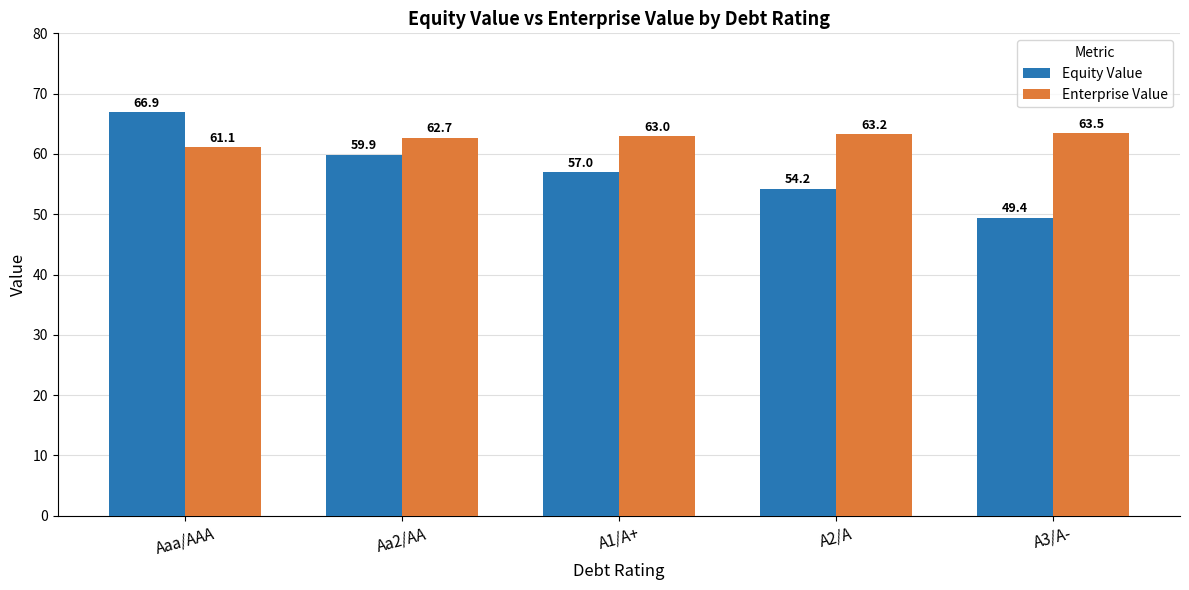

Reading left to right, what are all the values shown in this chart?

Equity Value: 66.9	59.9	57.0	54.2	49.4
Enterprise Value: 61.1	62.7	63.0	63.2	63.5